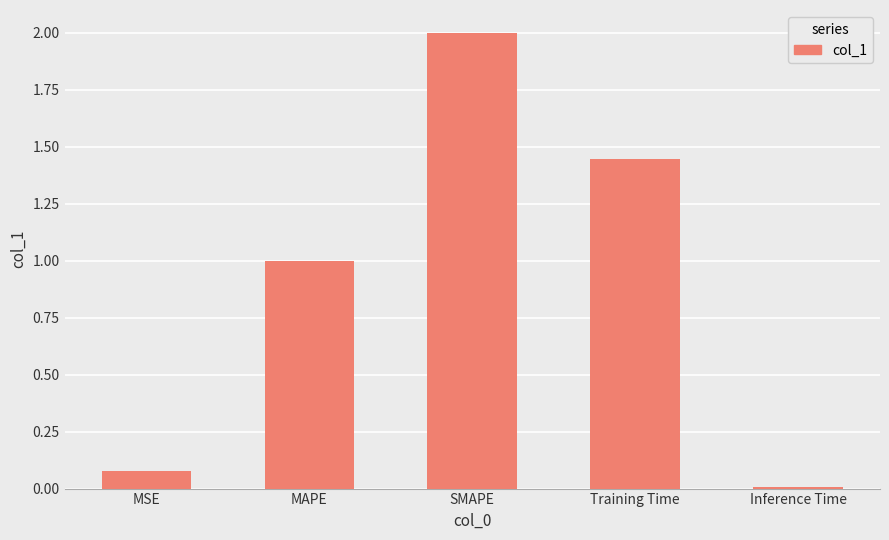

List the labels in order of value, largest first.

SMAPE, Training Time, MAPE, MSE, Inference Time